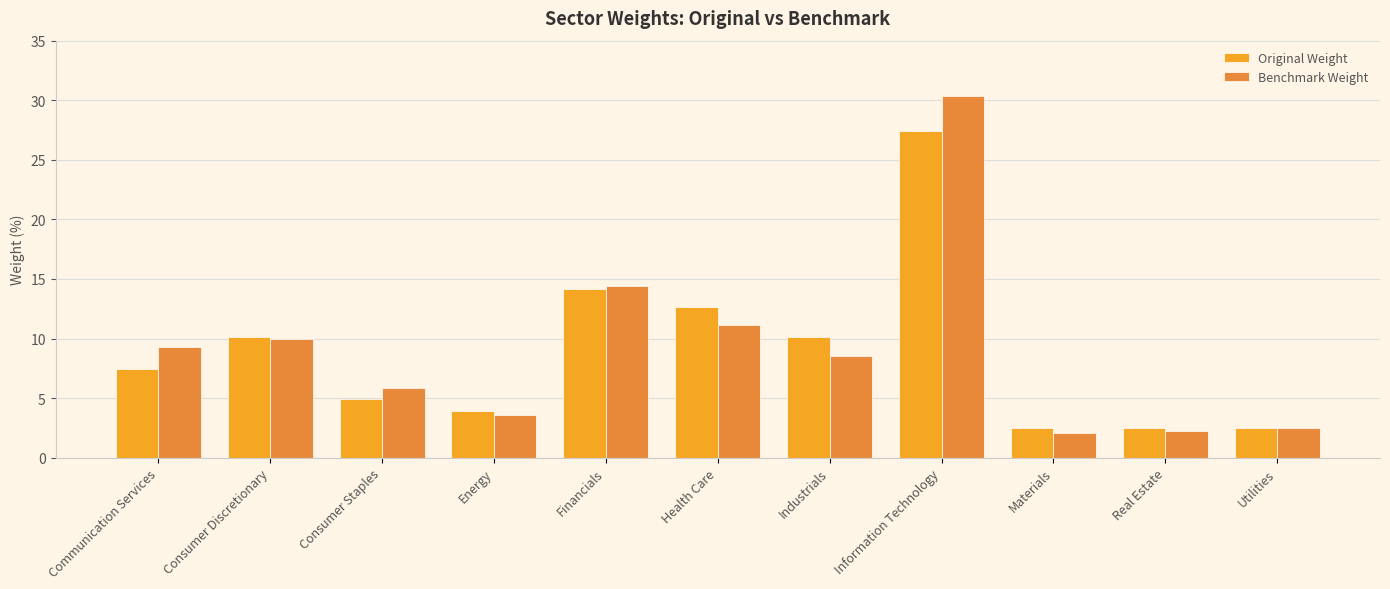

How many groups of bars are there?

11